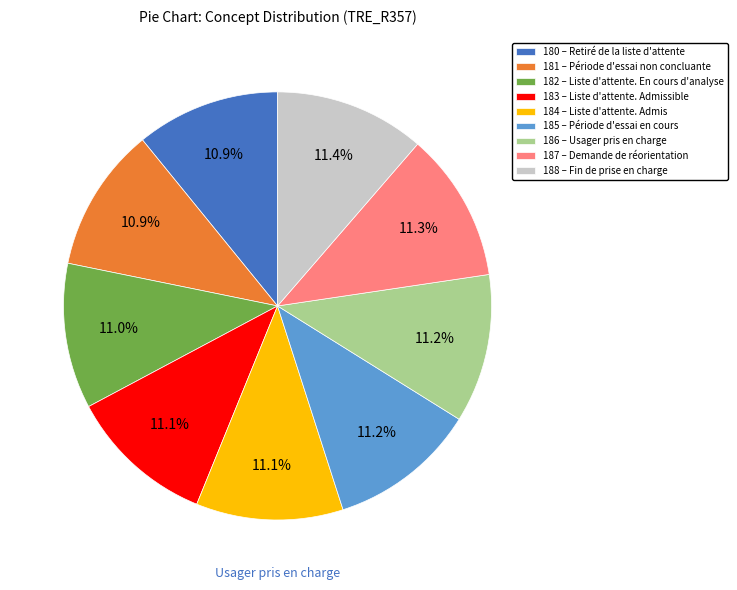

Does any single category account for the majority?

No